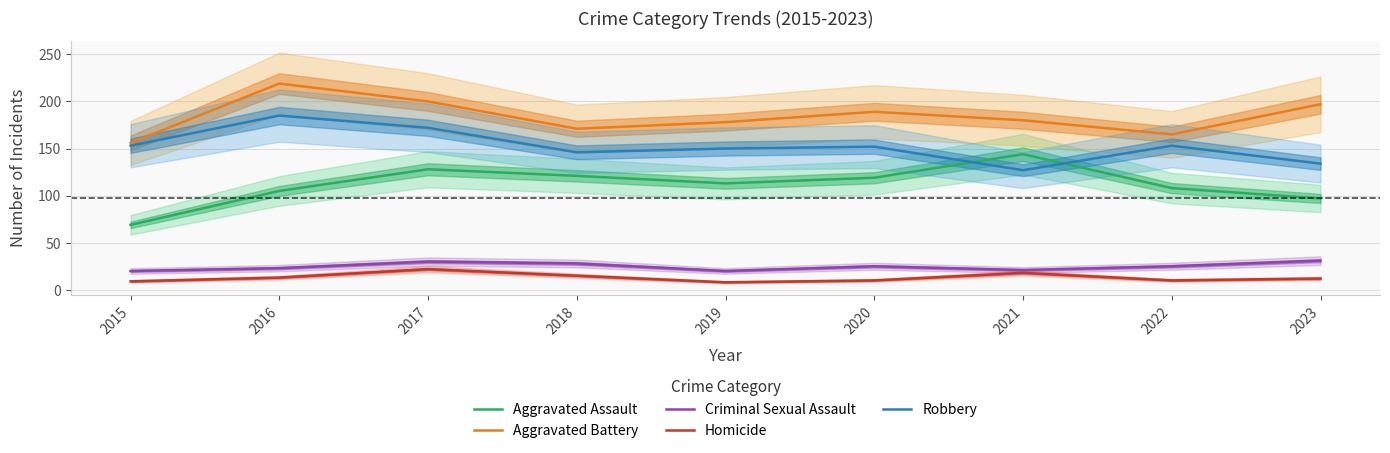

Between 2018 and 2023, which series saw the biggest shift?

Aggravated Battery